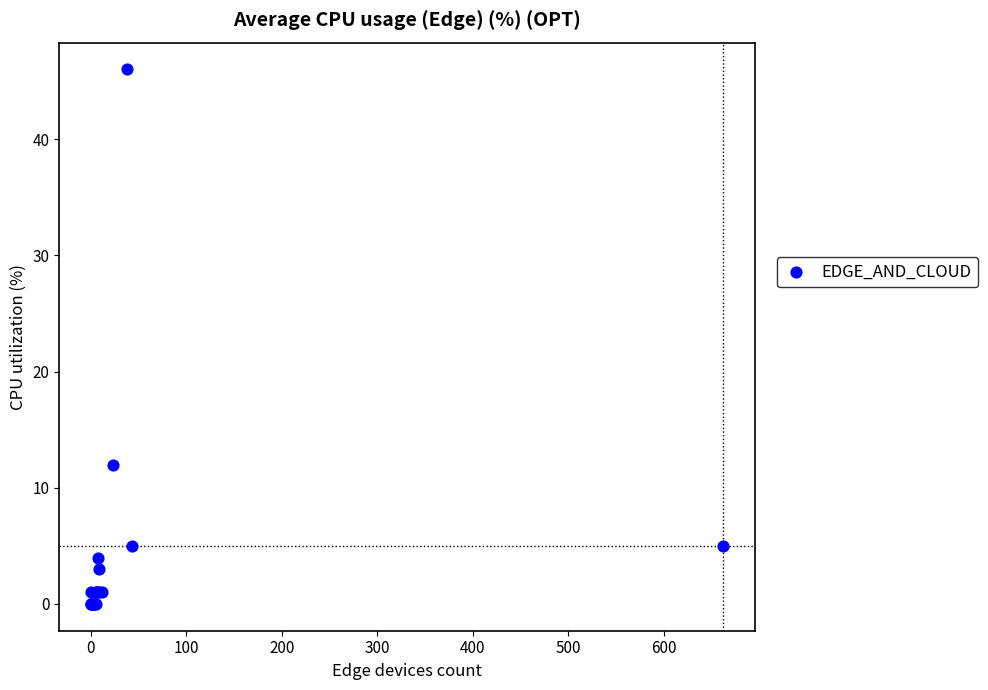

What Y value in the scatter plot is closest to 23?

12